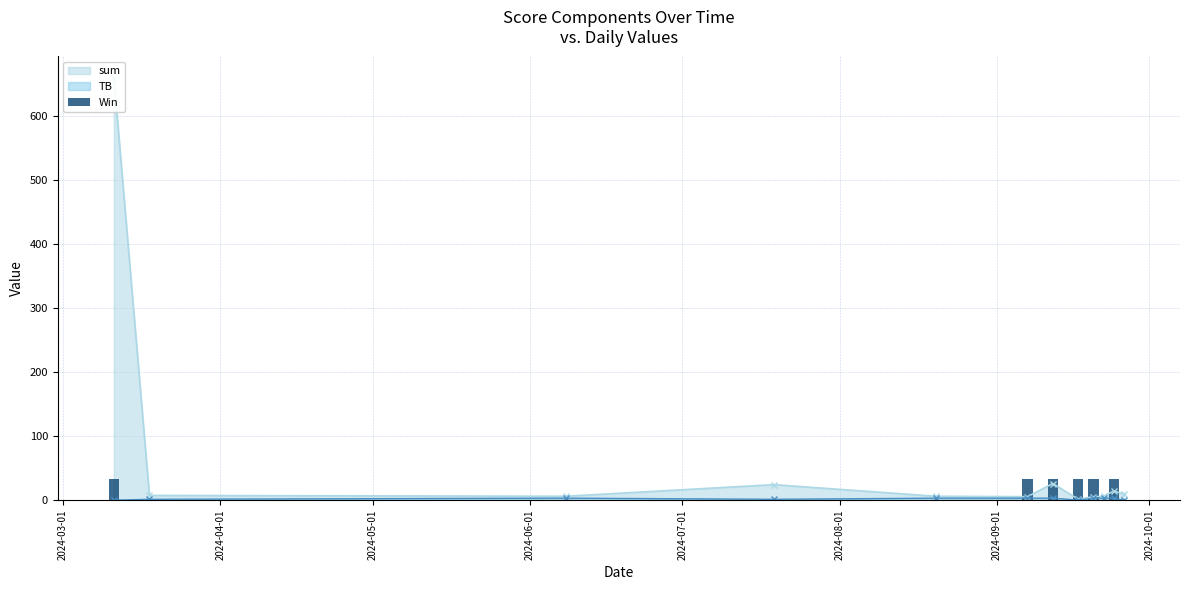

What is the difference between the second highest and minimum values?

33.0